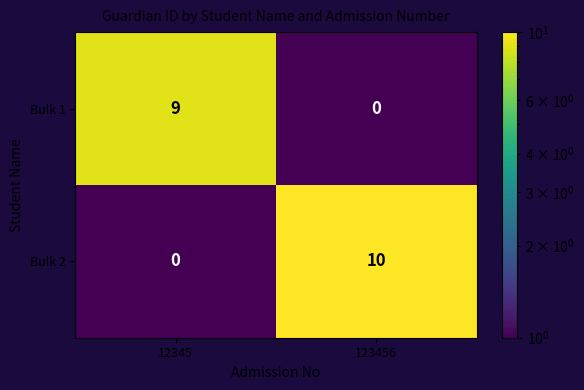

At 12345, list the series in order from smallest to largest.

Bulk 2, Bulk 1